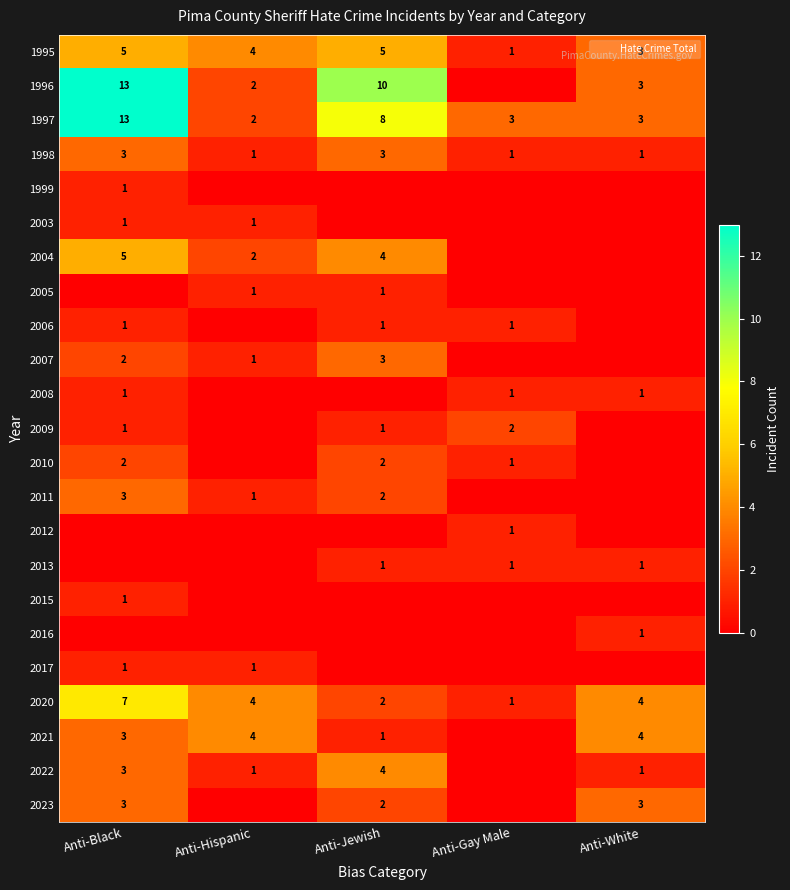

How many categories are shown in the chart?

5